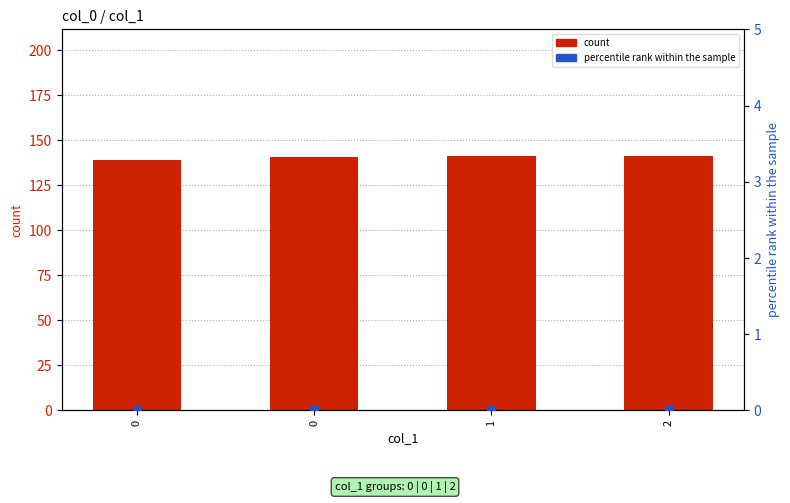

Which series contains the lowest Y value?

percentile rank within the sample